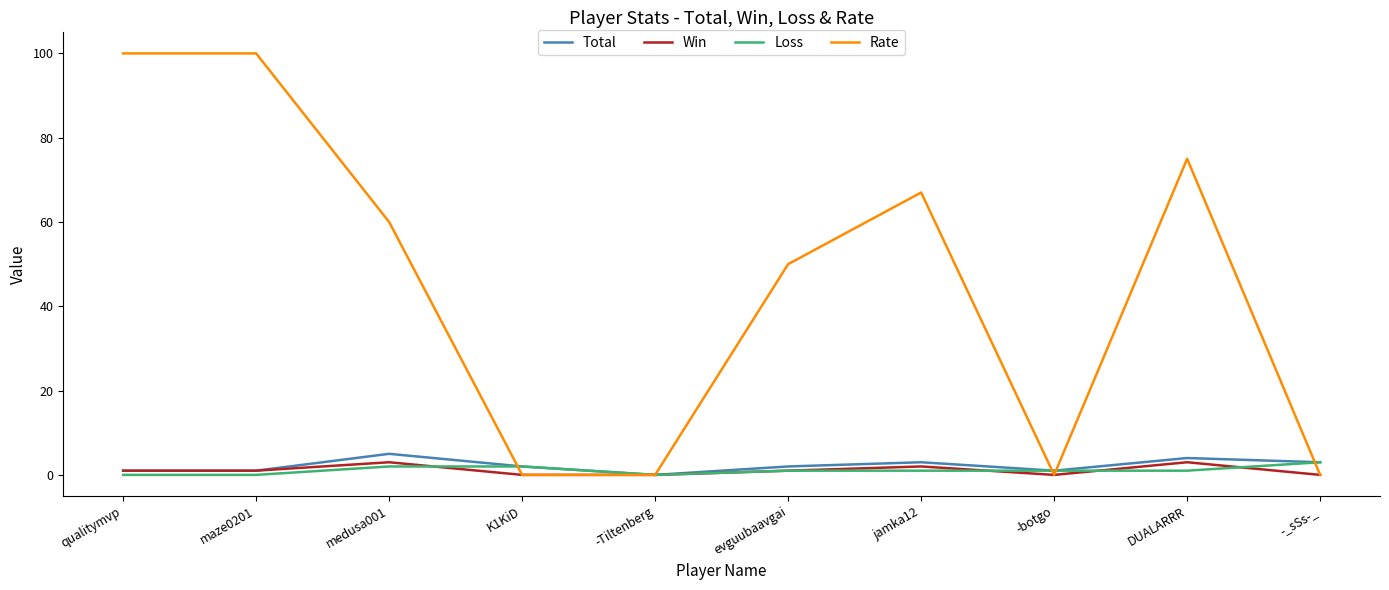

What is the greatest value displayed?

100